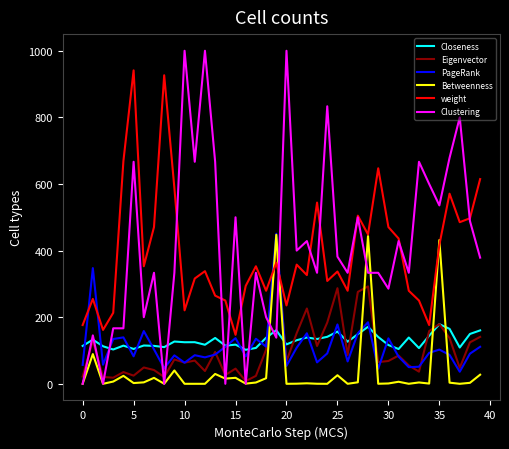

After their last crossing, which series has the higher values: Clustering or Closeness?

Clustering